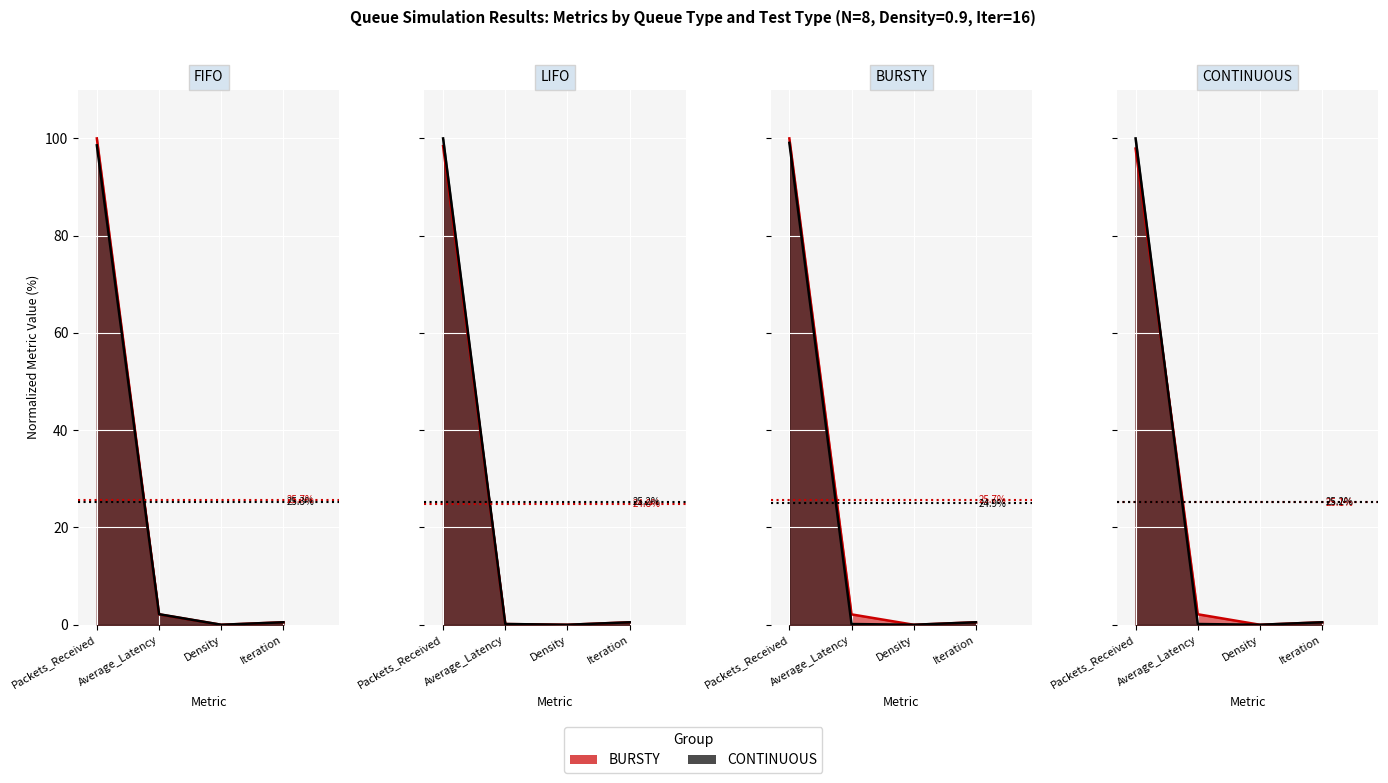

At which category is the sum across all series the highest?

Packets_Received